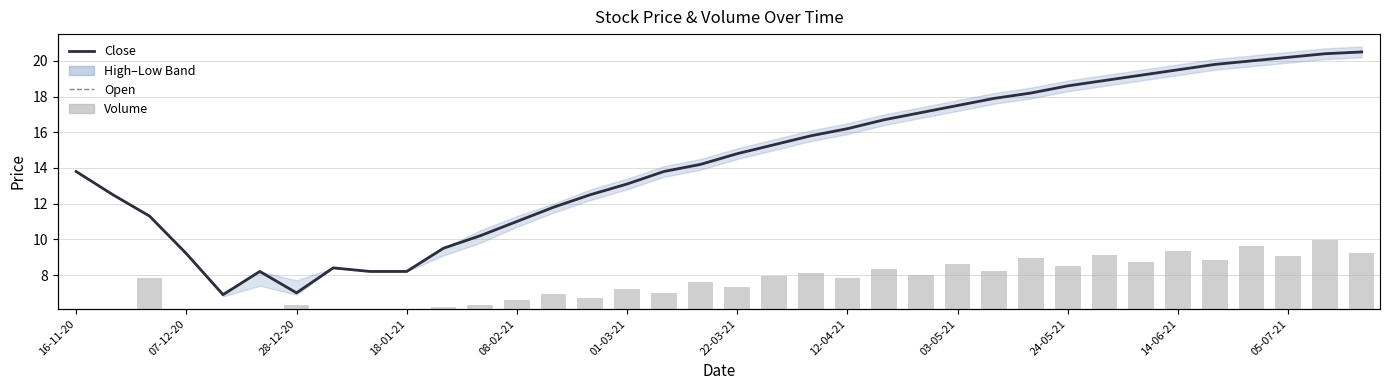

Rank the series at 17 from highest to lowest value.

Volume, Close, Open